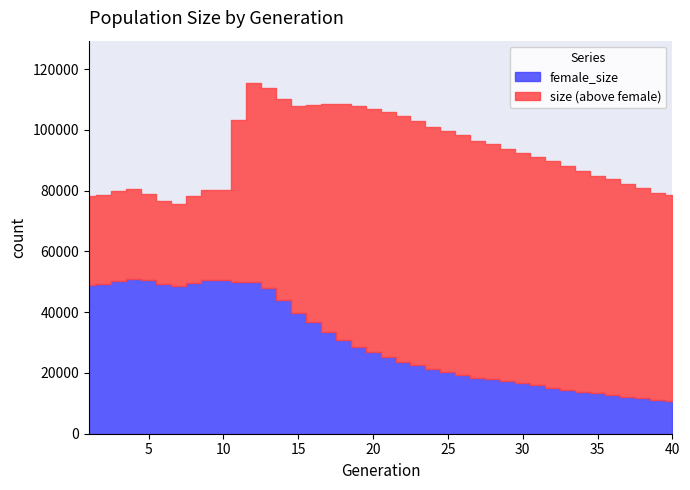

At which label does female_size reach its minimum?

40